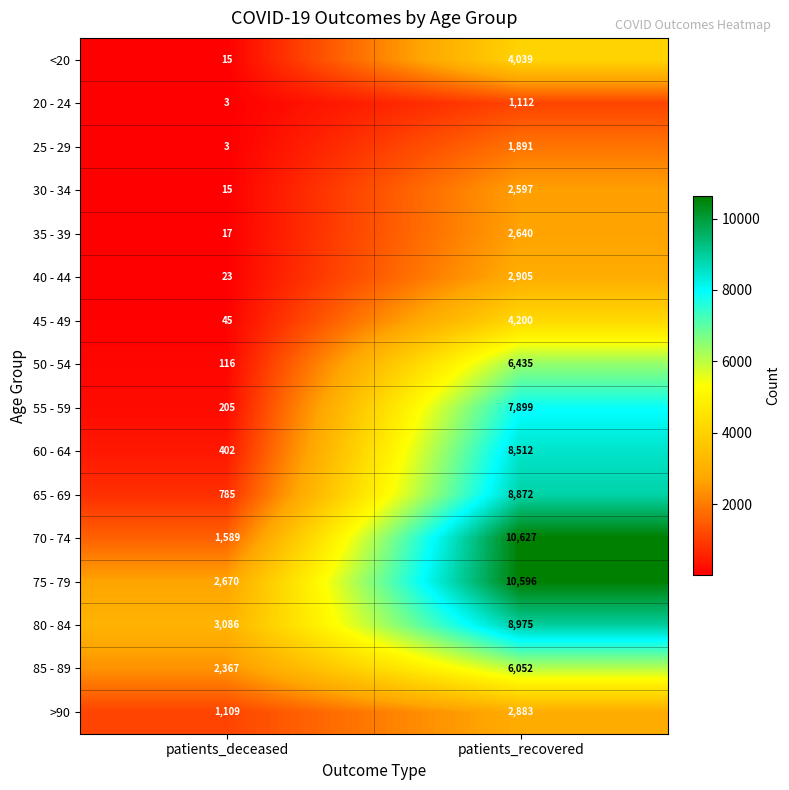

True or false: 35 - 39 has a value of 17 at patients_deceased.

True